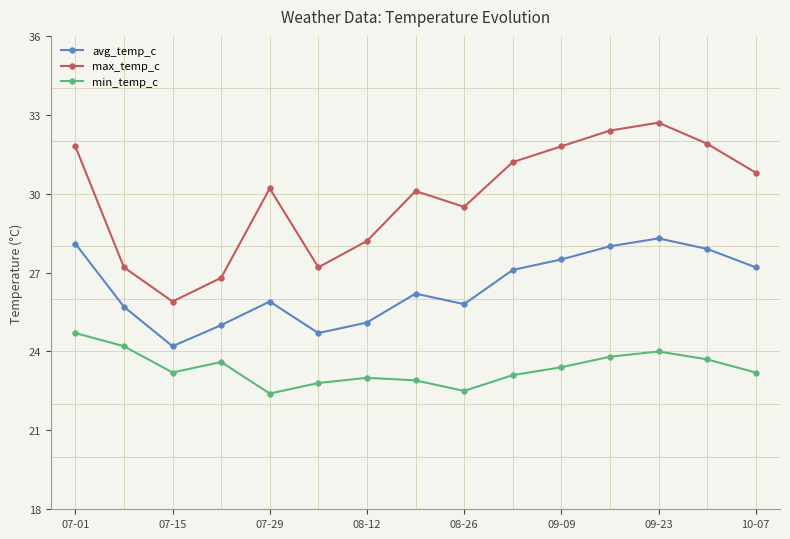

Does the chart display data point markers on the line(s)?

Yes